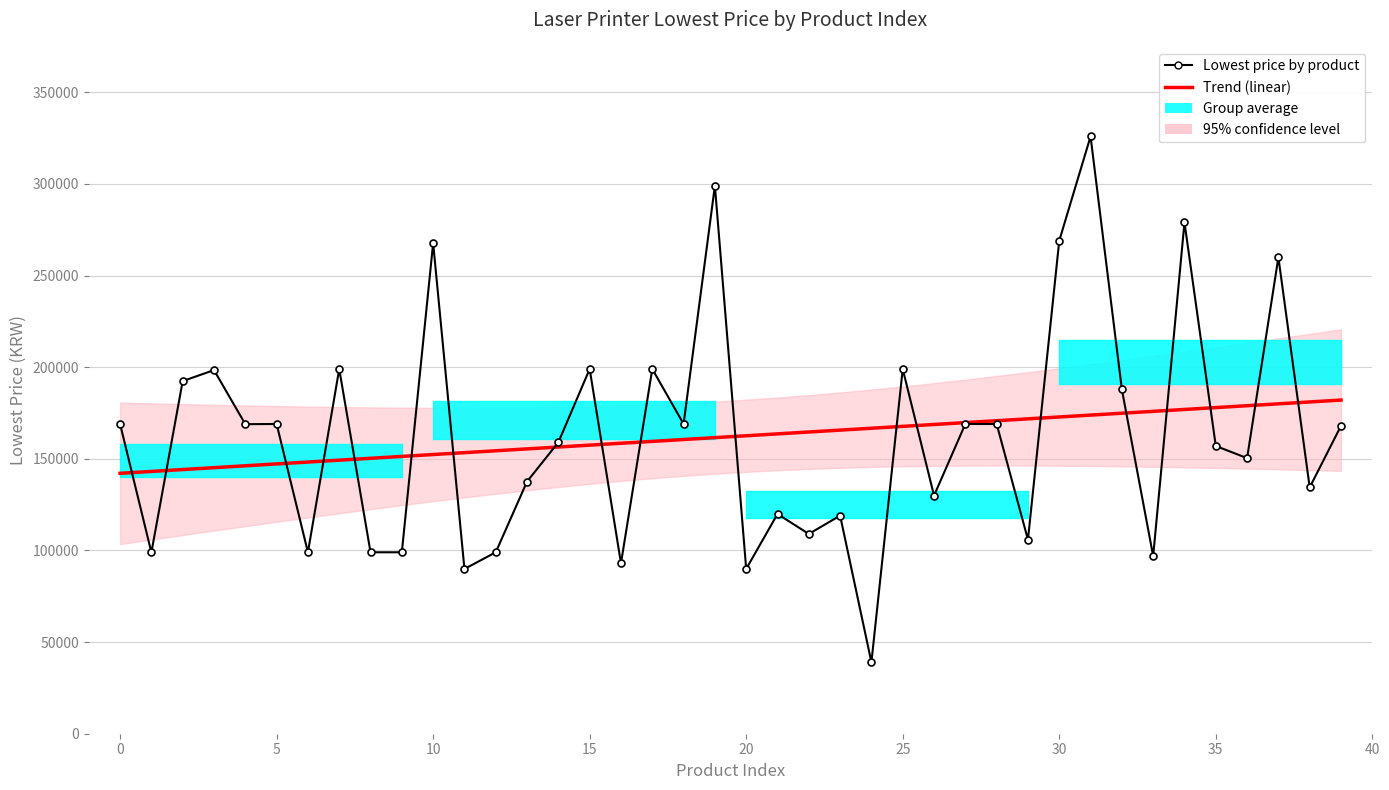

What is the difference between the maximum and second lowest values in the Trend (linear) series?

38934.1